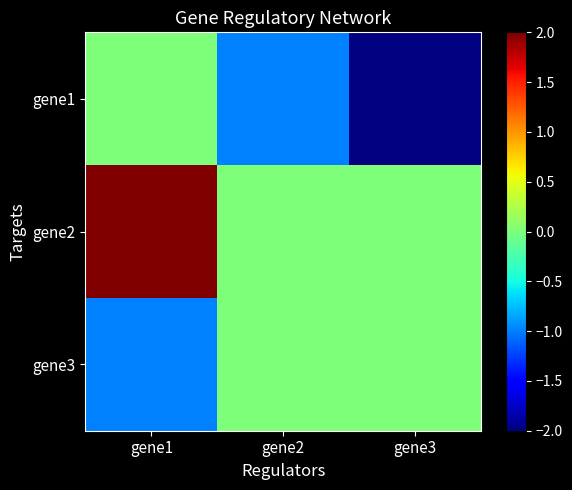

Between gene1 and gene3, which is larger?

gene1